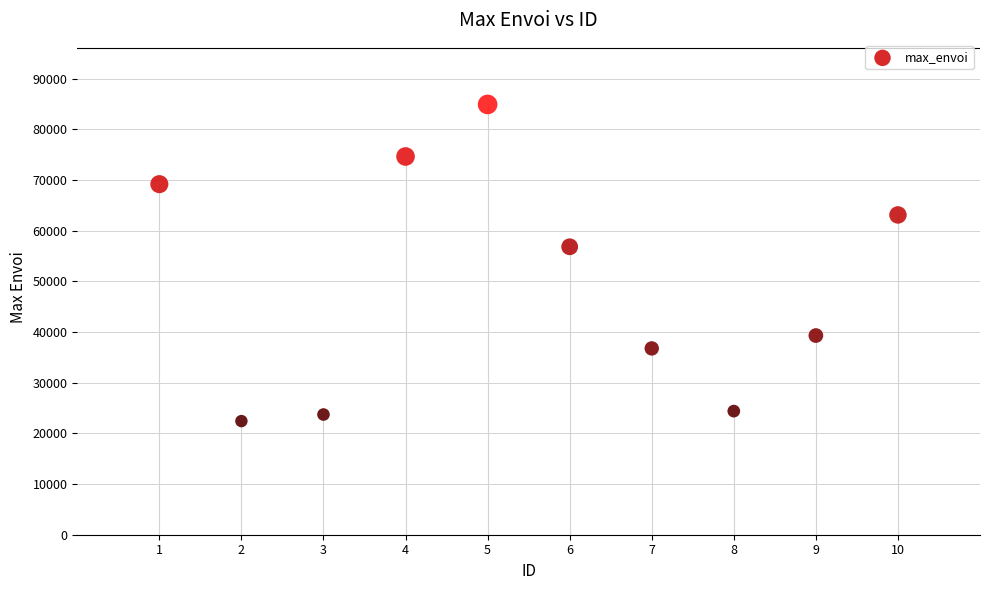

What is the average X value?

6